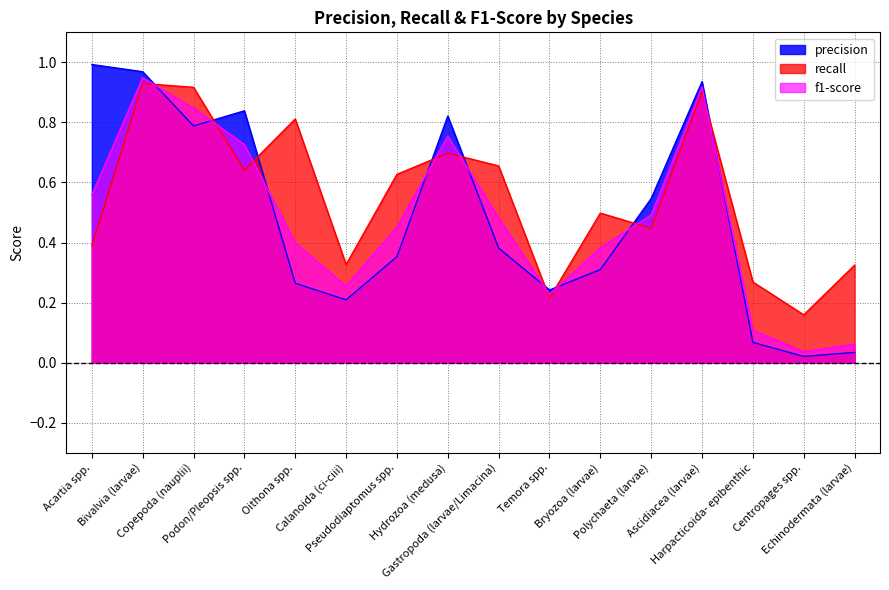

What is the difference between the maximum and minimum values in the recall series?

0.8